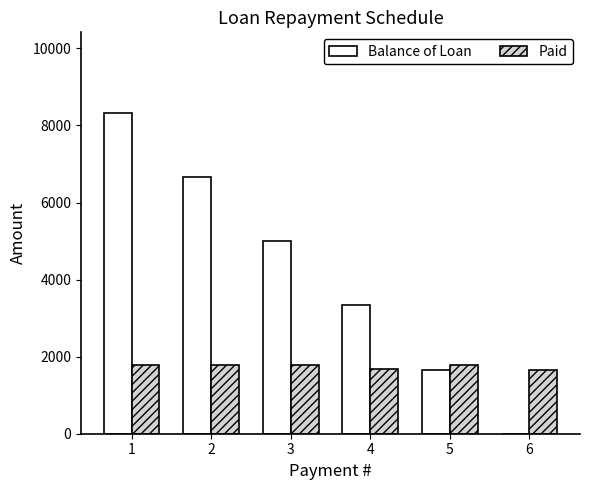

What is the sum of the Paid values at 2 and 3?

3552.0